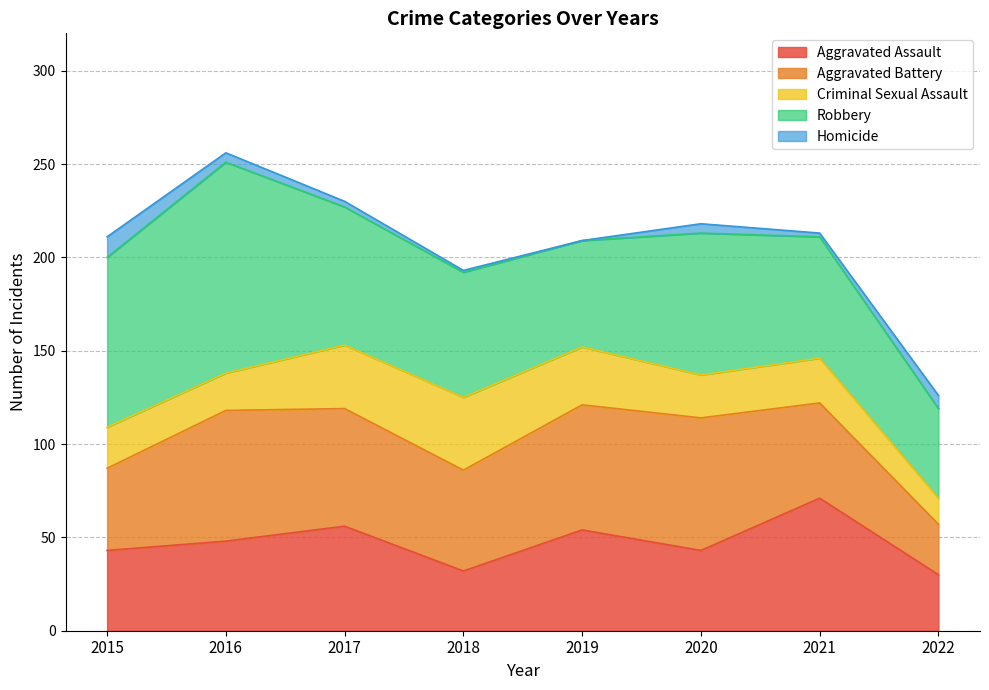

At which category is the sum across all series the highest?

2016